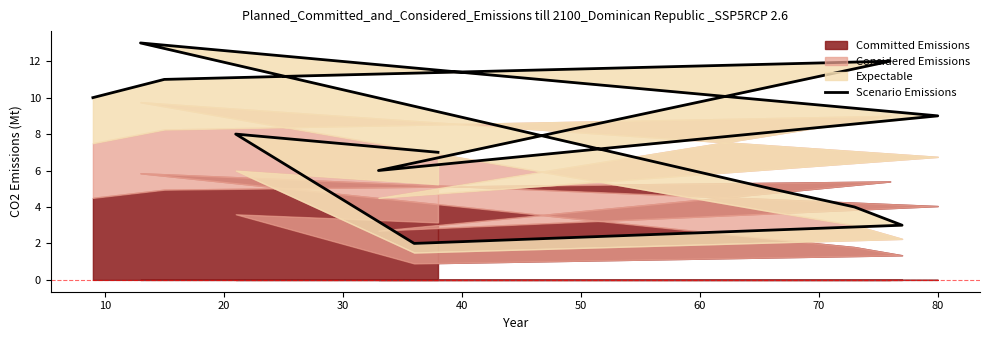

True or false: there are more than 2 points higher than both neighbors.

True